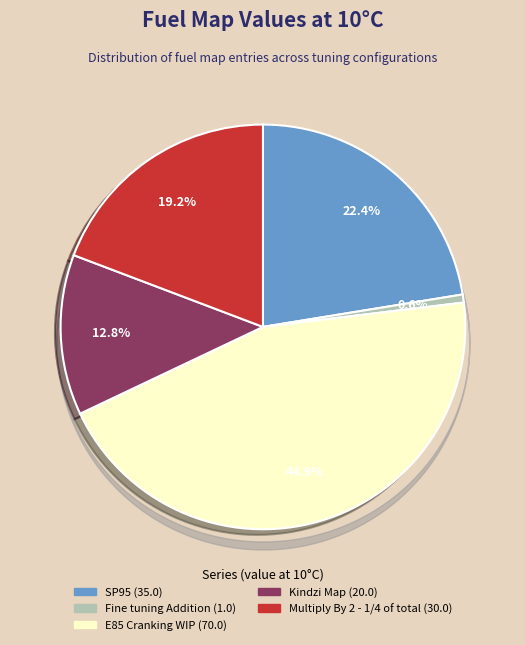

How many segments does this pie chart have?

5